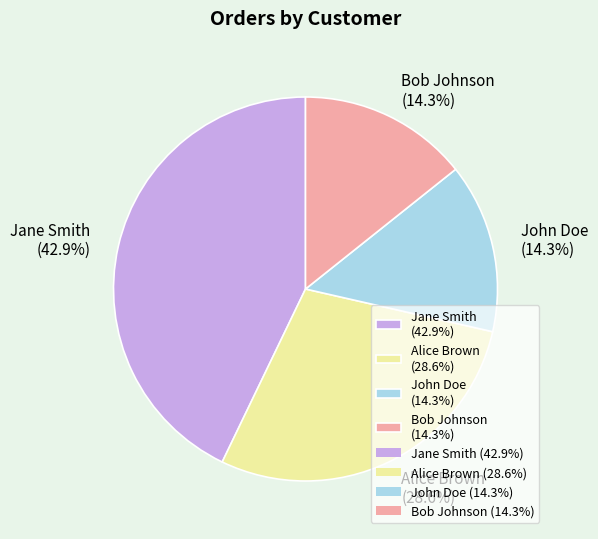

What percentage is the John Doe slice, to the nearest percent?

14%